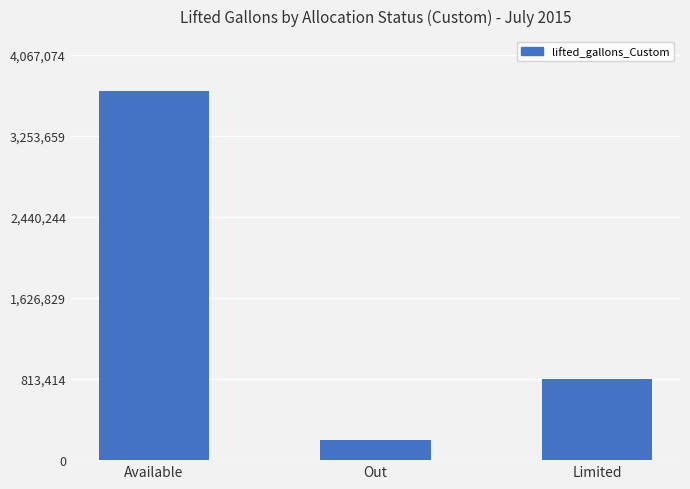

What is the change in value from Available to Limited?

-2879548